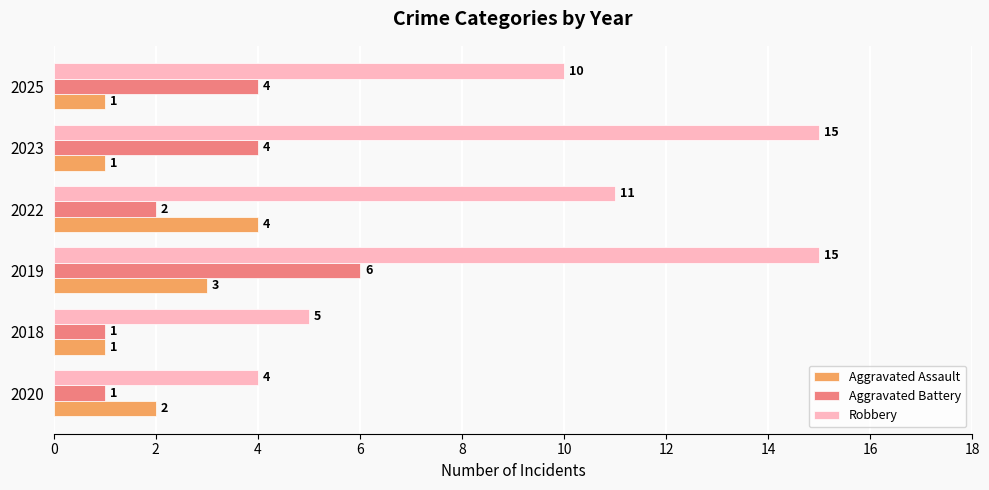

The value of Aggravated Battery at 2019 is 10. True or false?

False